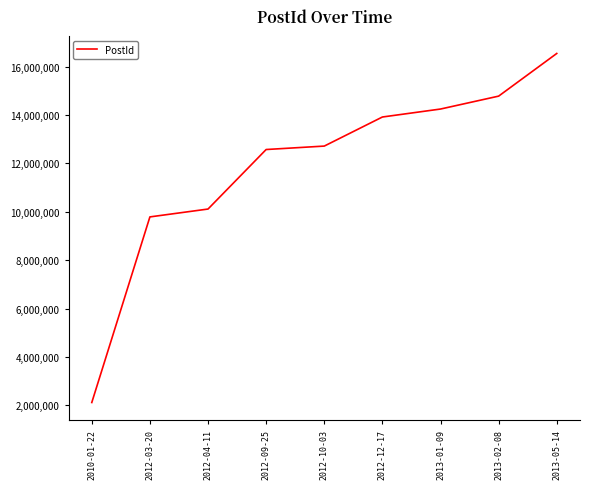

Which has a higher value, 2012-04-11 or 2010-01-22?

2012-04-11